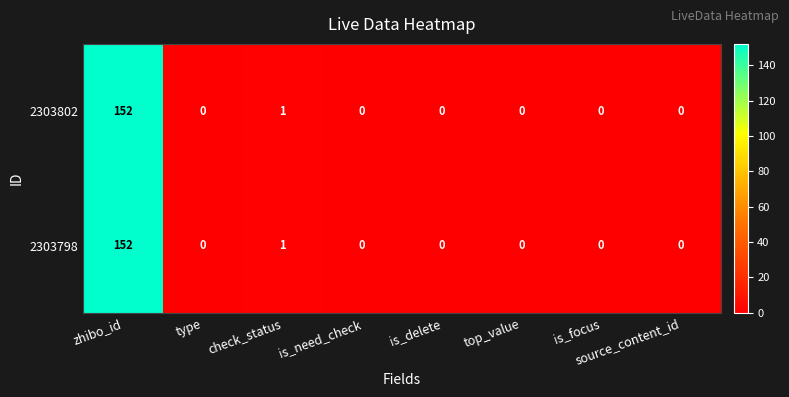

Which category has the highest value in the 2303802 series?

zhibo_id